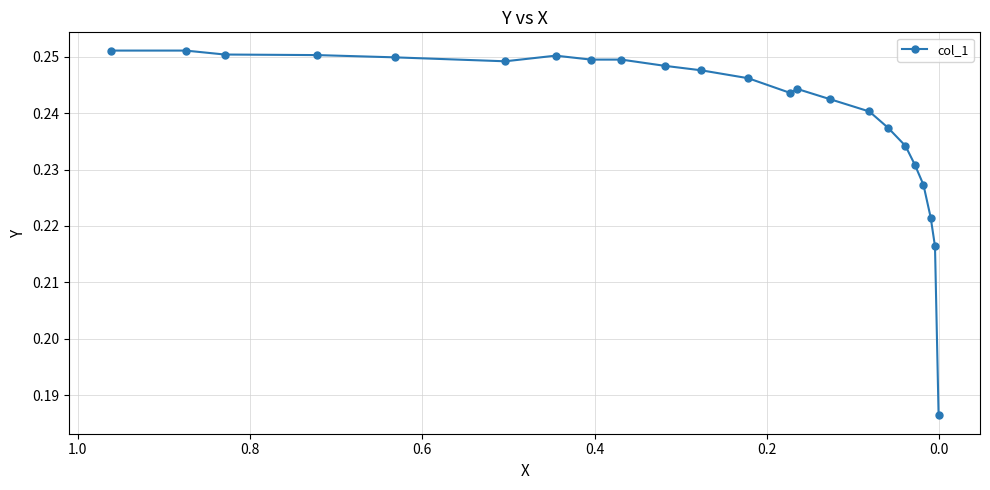

How many lines are shown in the chart?

1